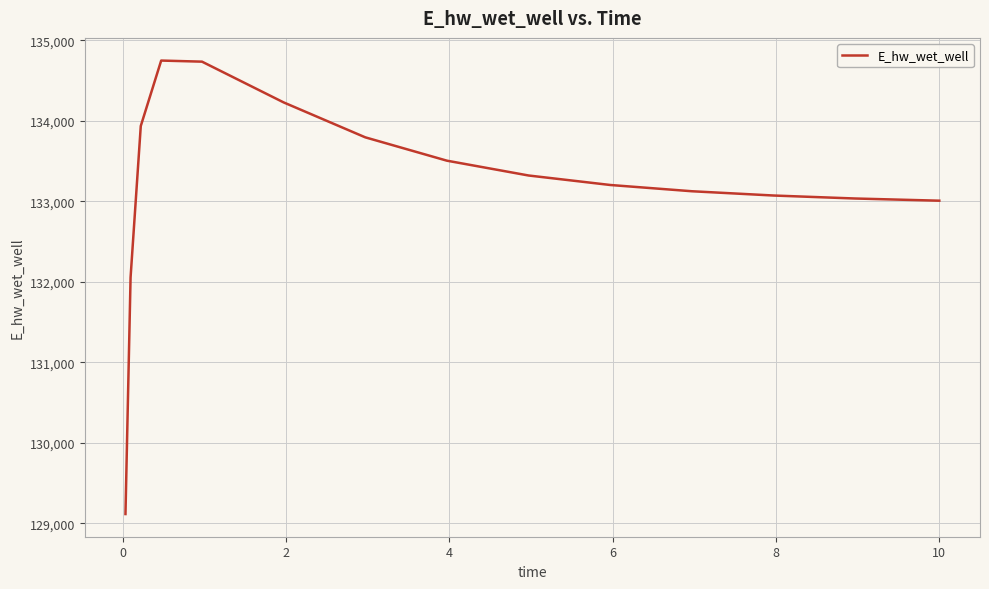

What is the minimum value shown in the chart?

129115.1